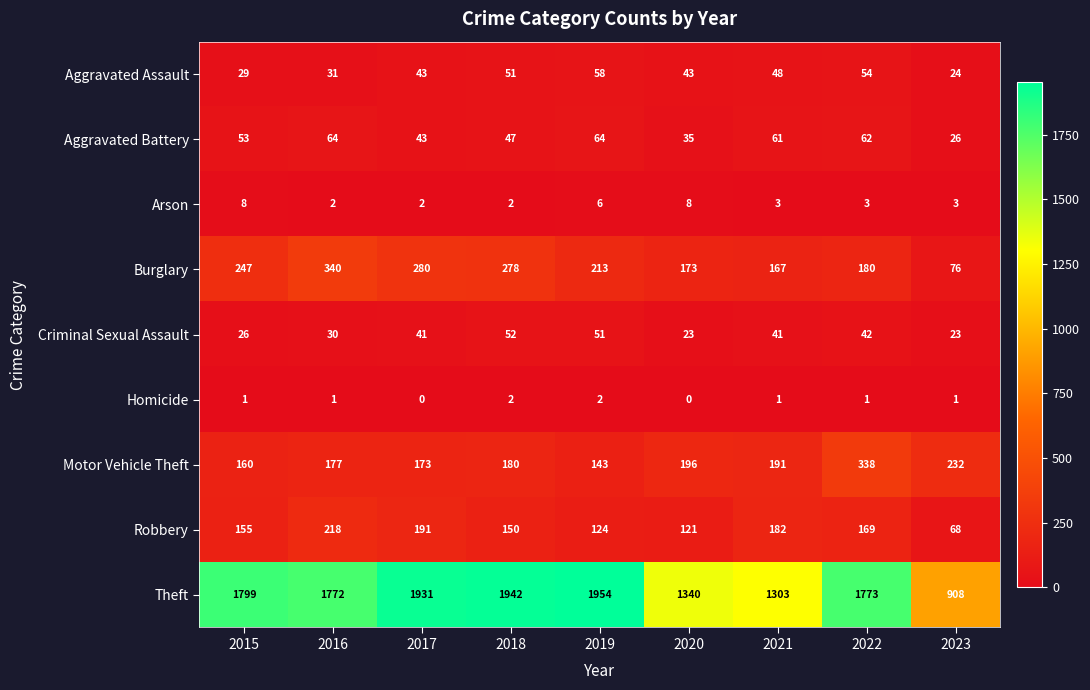

What is the difference between the second highest and minimum values in the Aggravated Battery series?

38